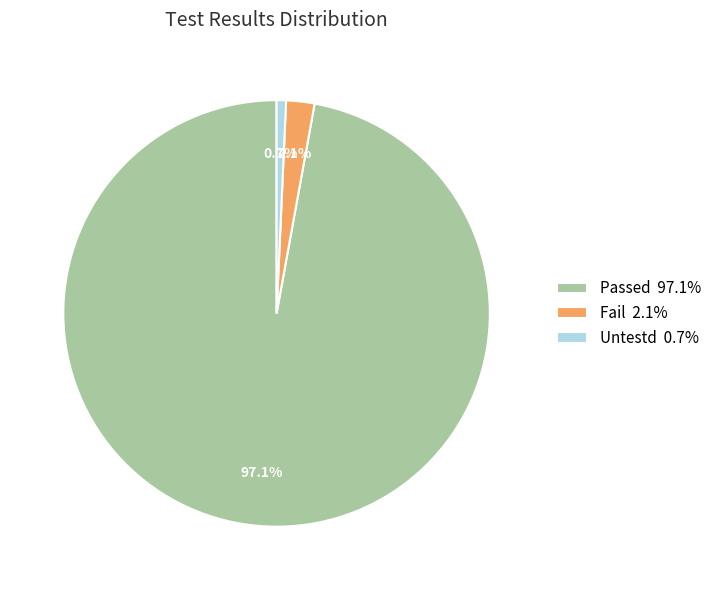

To the nearest percent, what is the average slice percentage?

33%